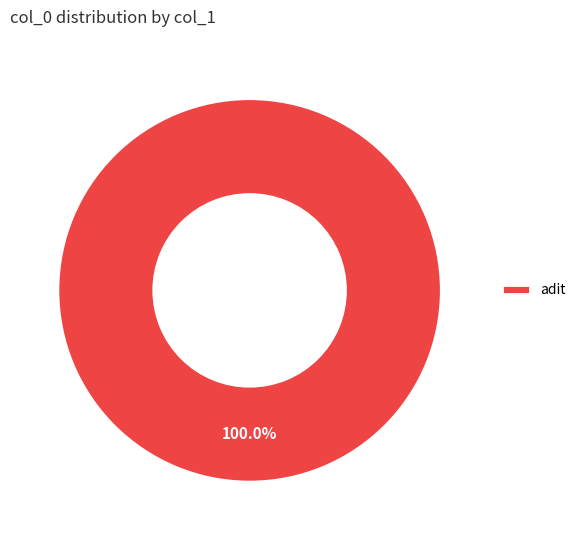

Does any single category account for the majority?

Yes